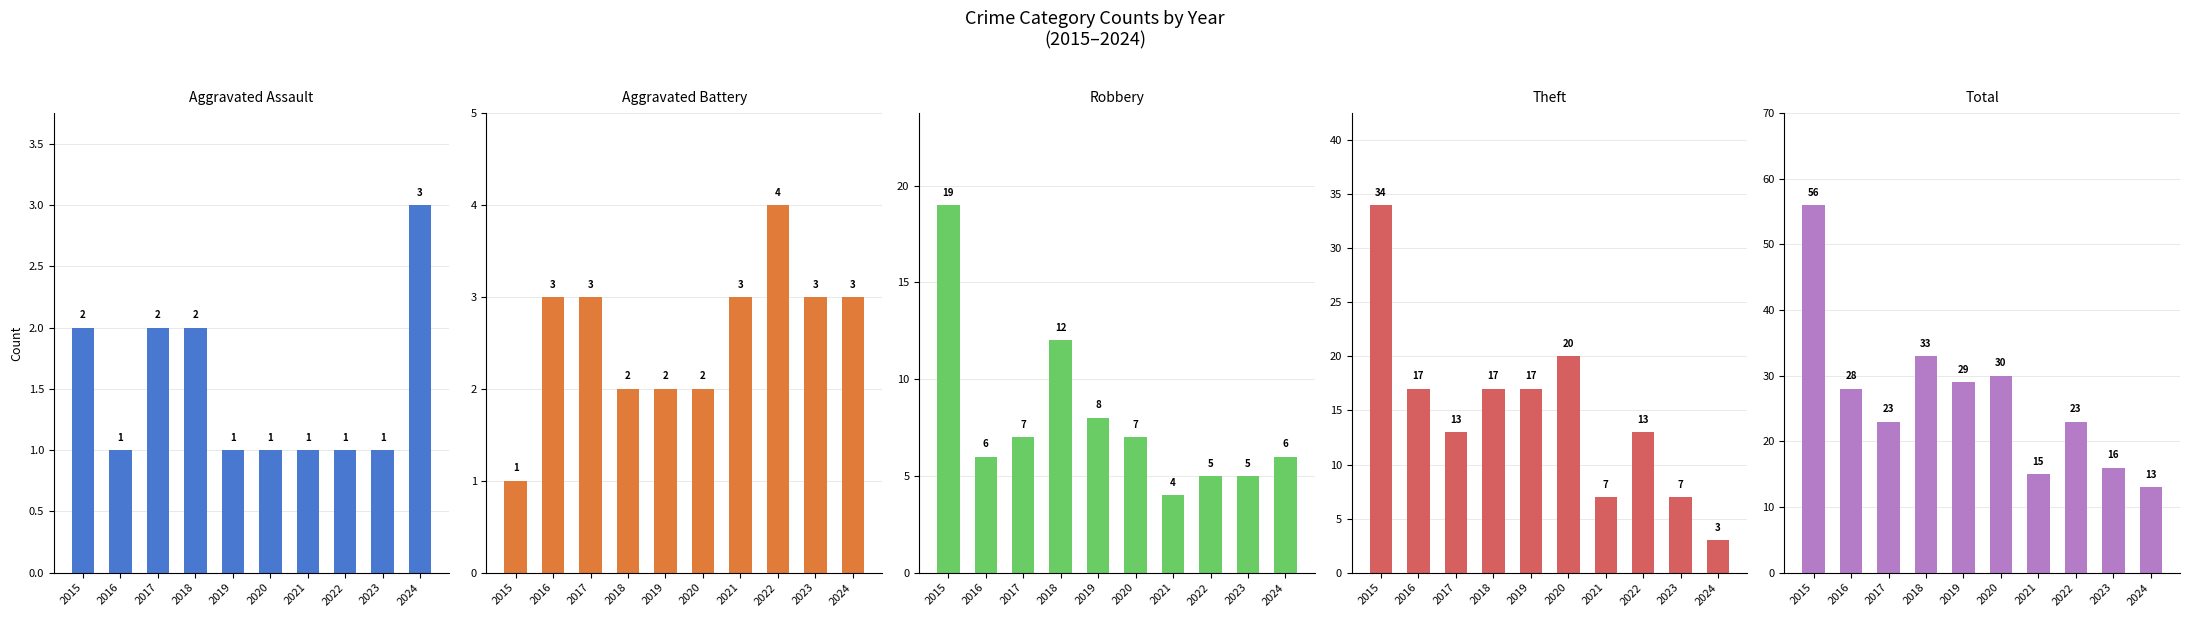

How many bars are there in total?

50